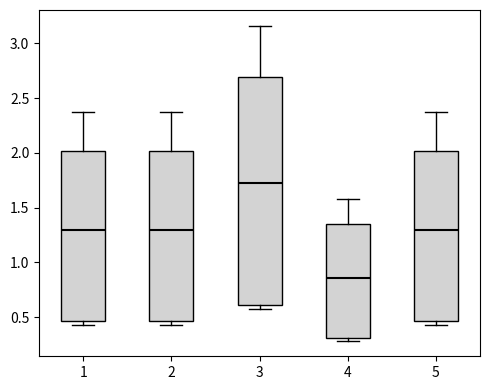

Which box has the highest median line?

3